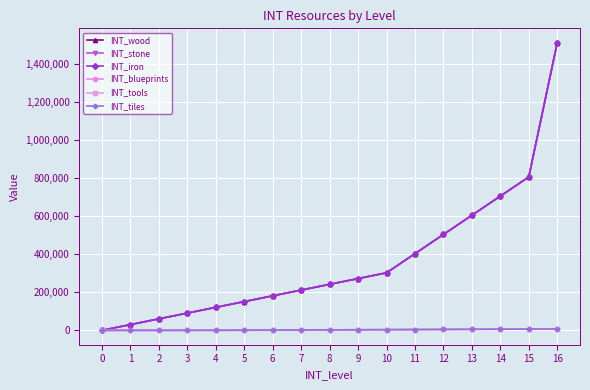

Is it true that INT_stone equals 151200 at 5?

True